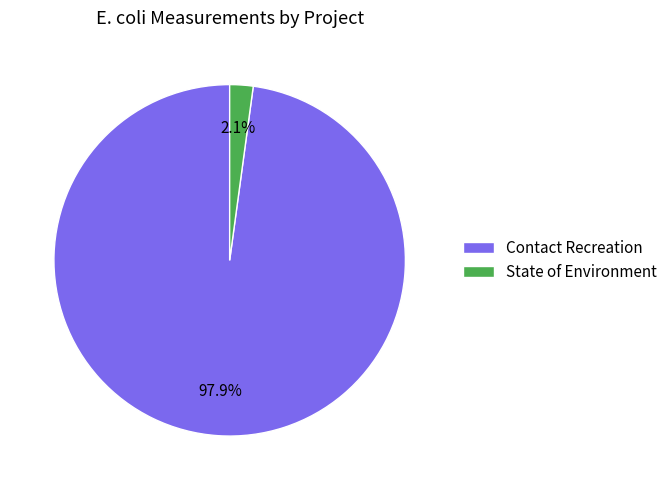

Count the number of slices in the pie.

2